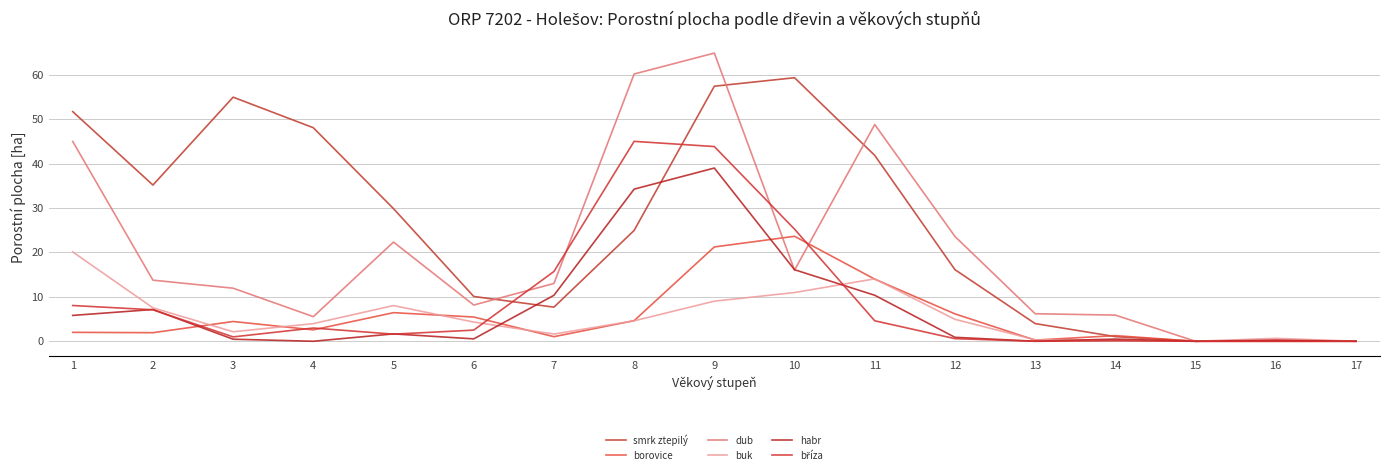

What is the sum of the habr values at 12 and 10?

17.0